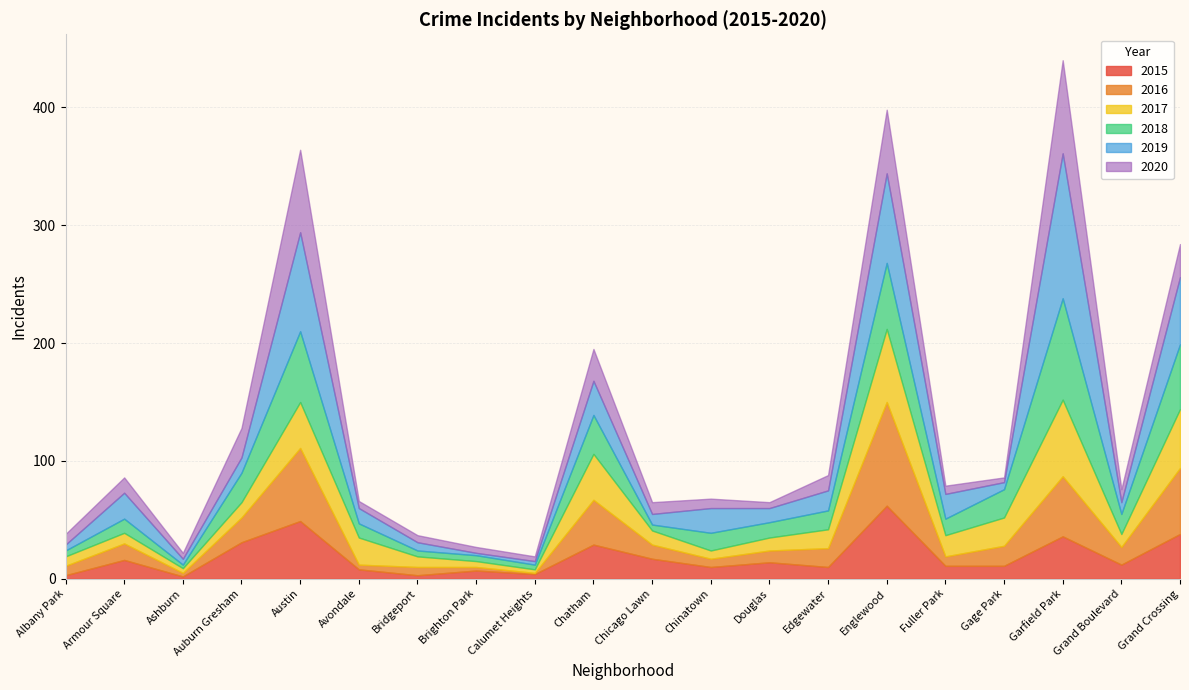

What is the difference between the 2017 values at Gage Park and Chicago Lawn?

12